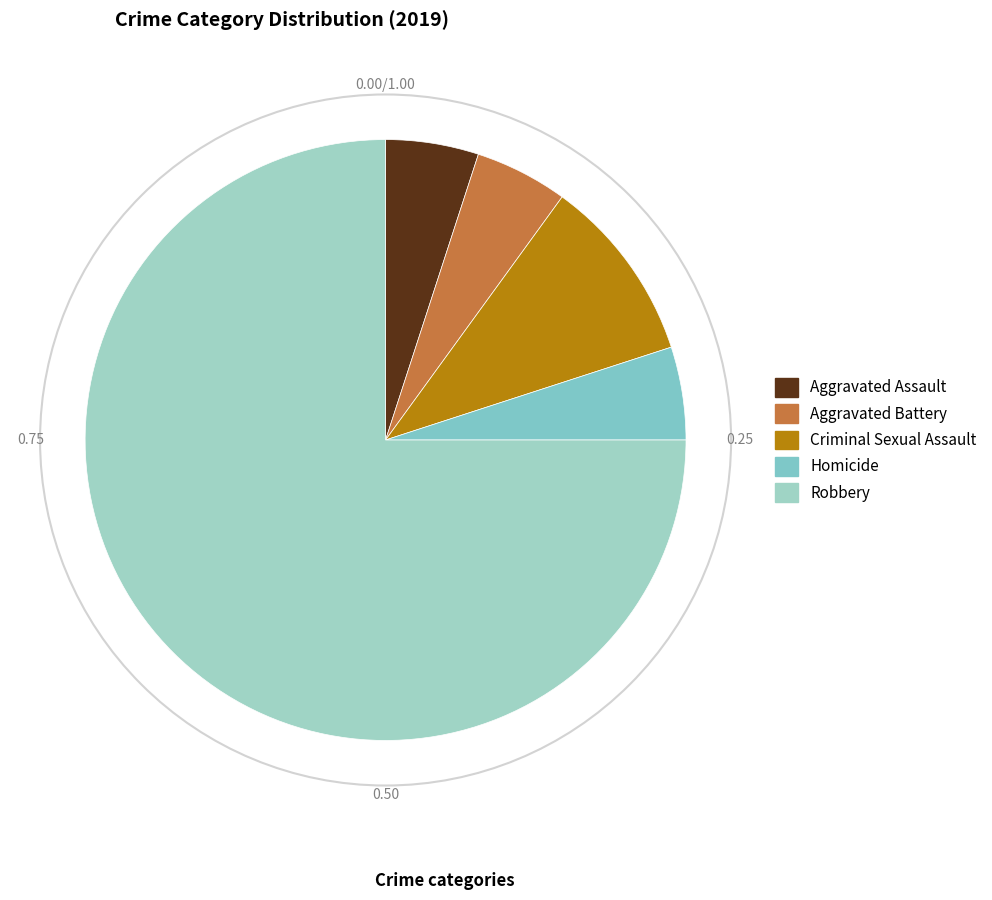

Which has a higher value, Robbery or Aggravated Assault?

Robbery